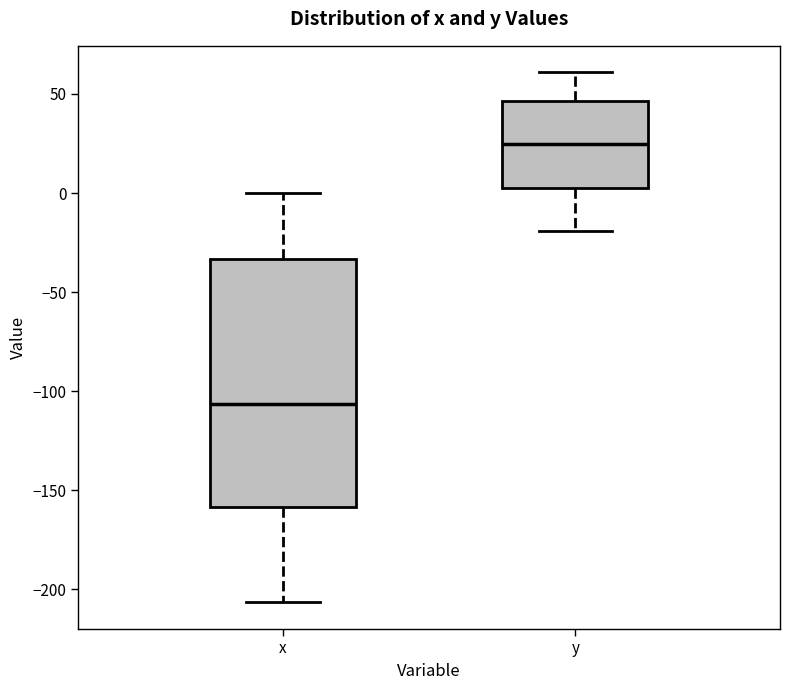

Which box's median line is the lowest?

x